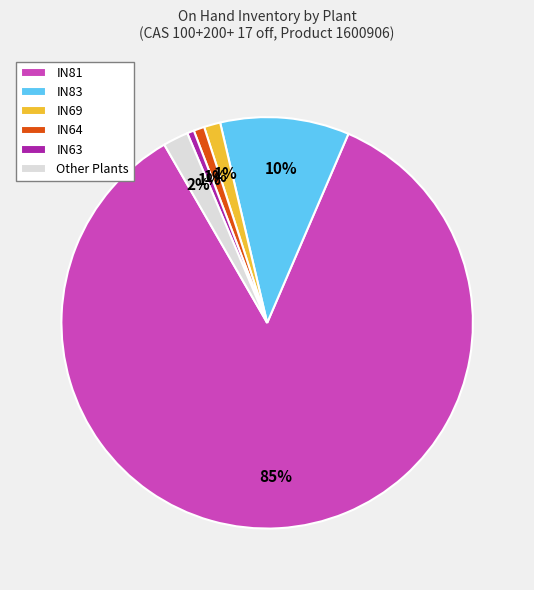

Which category accounts for the majority?

IN81